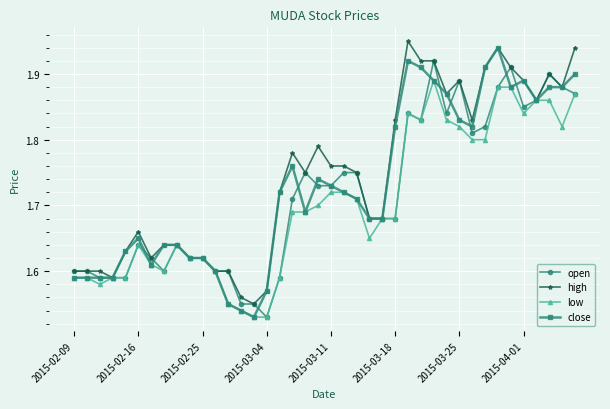

Count the close values in the range 1 to 2.

40